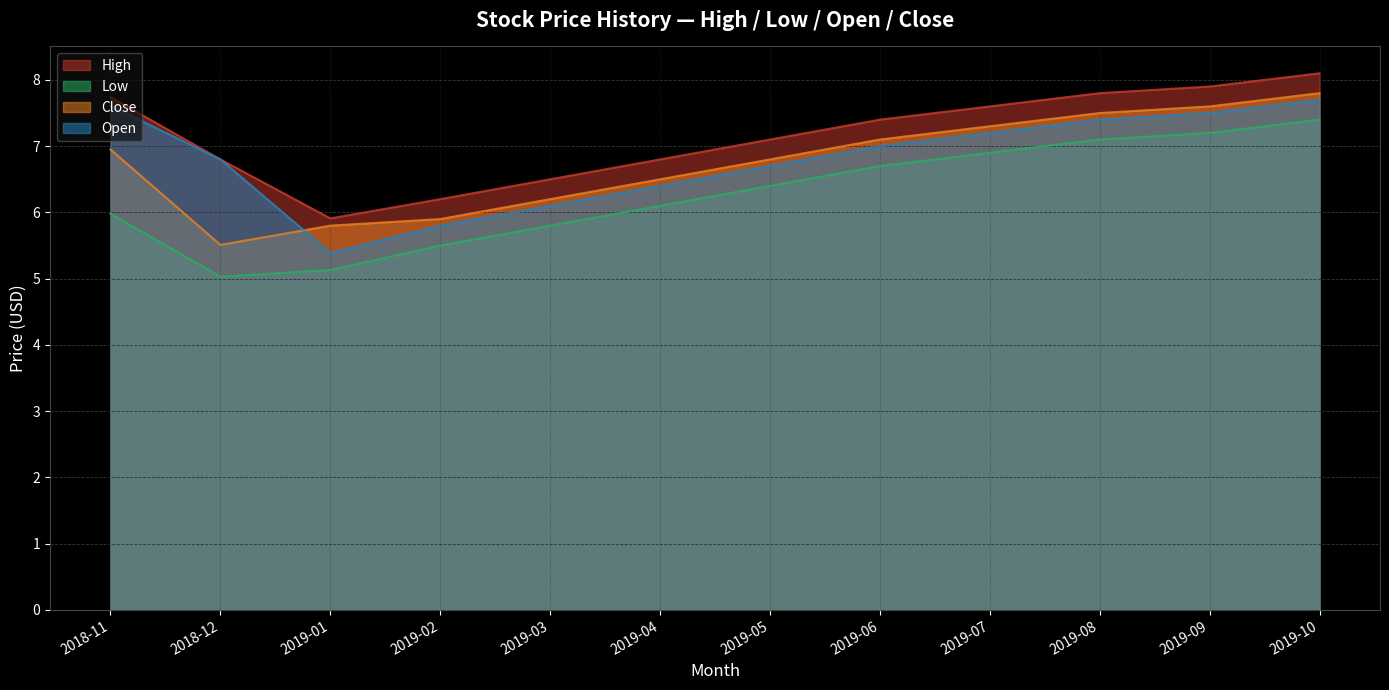

How many interior local valleys does the Low series have?

1